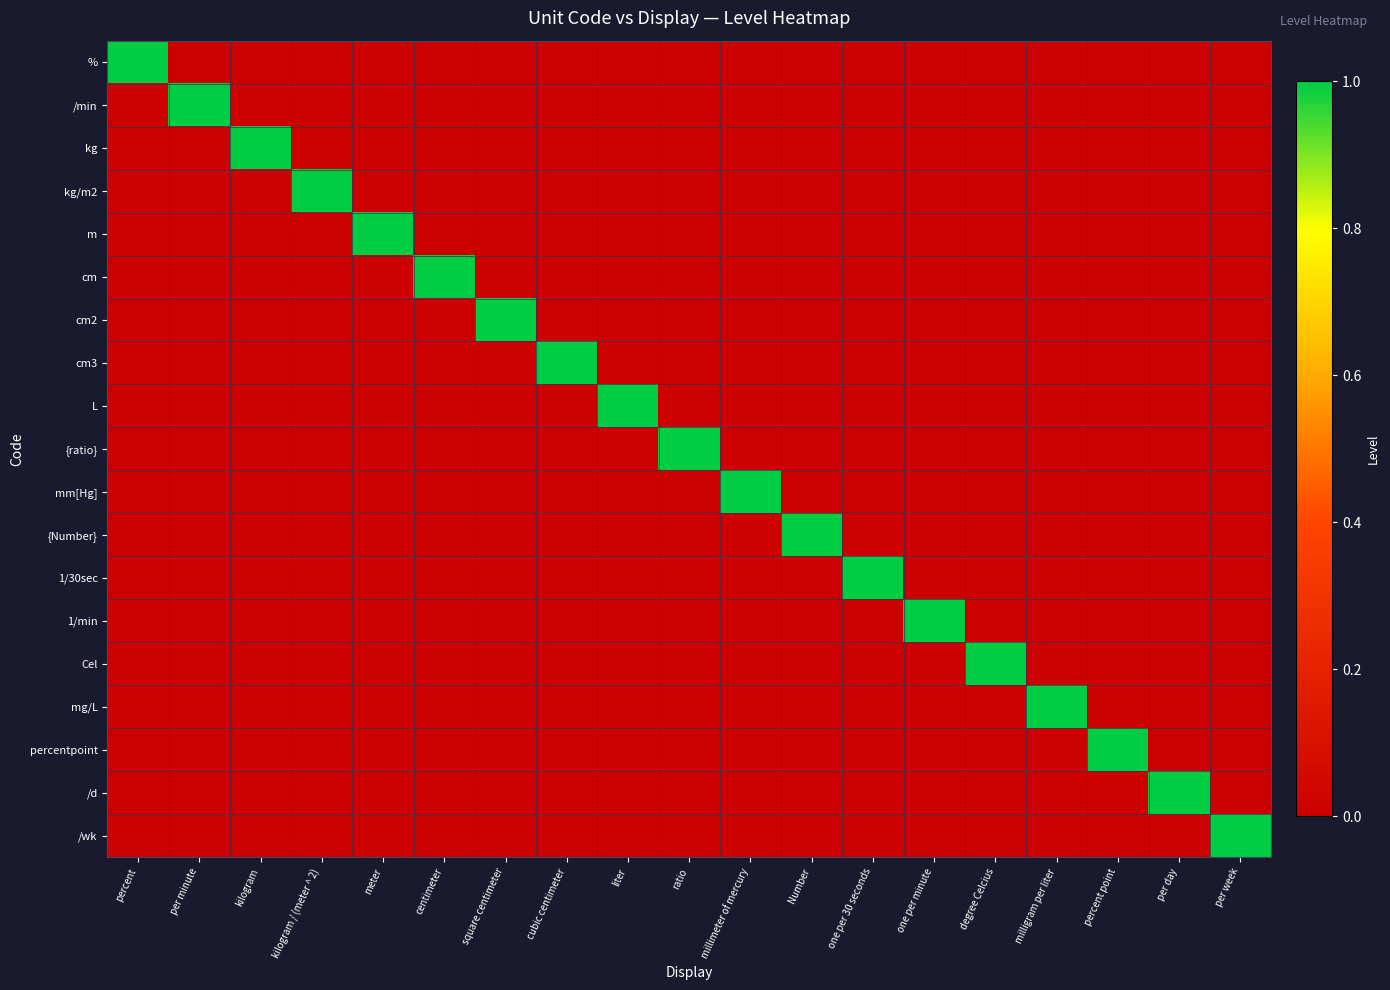

At how many categories does at least one series exceed 0?

19